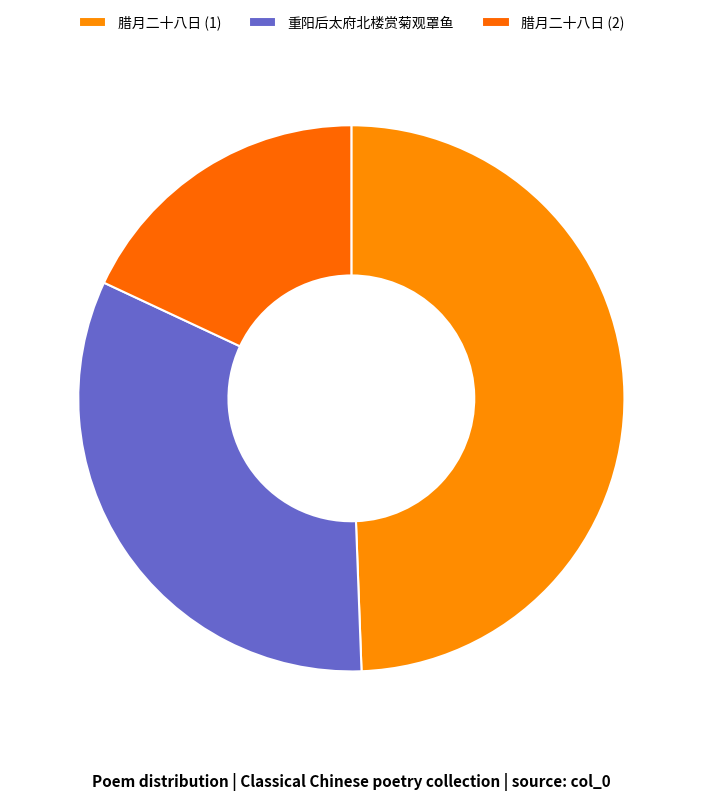

Count the number of slices in the pie.

3